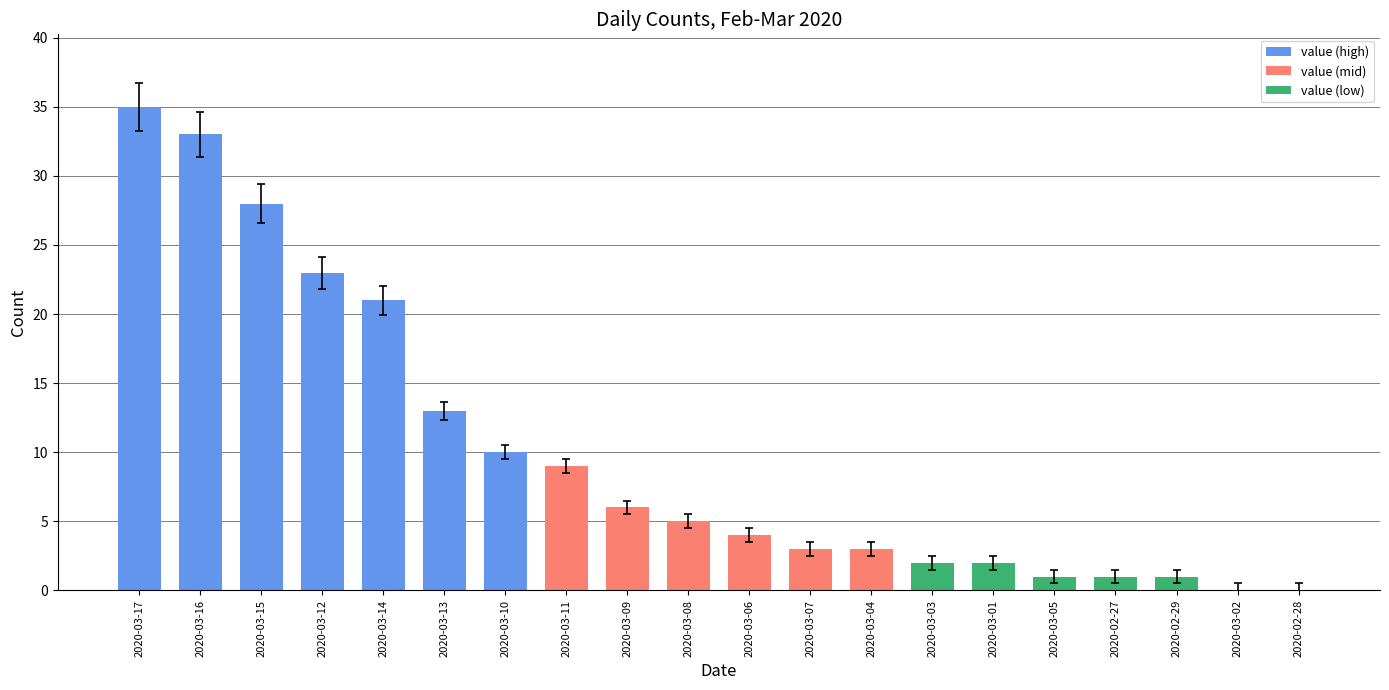

What value does the data have at 2020-03-14, to the nearest 5?

20